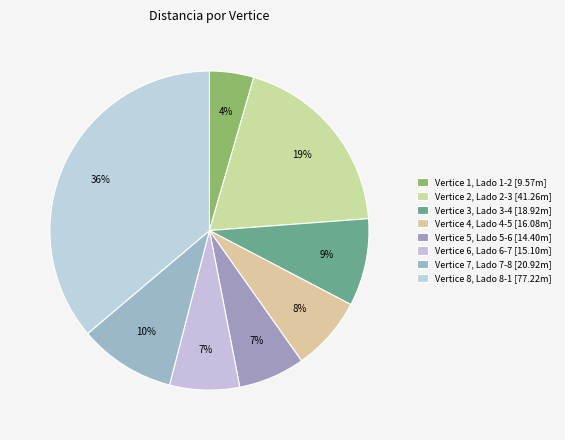

Which slice is the smallest?

1